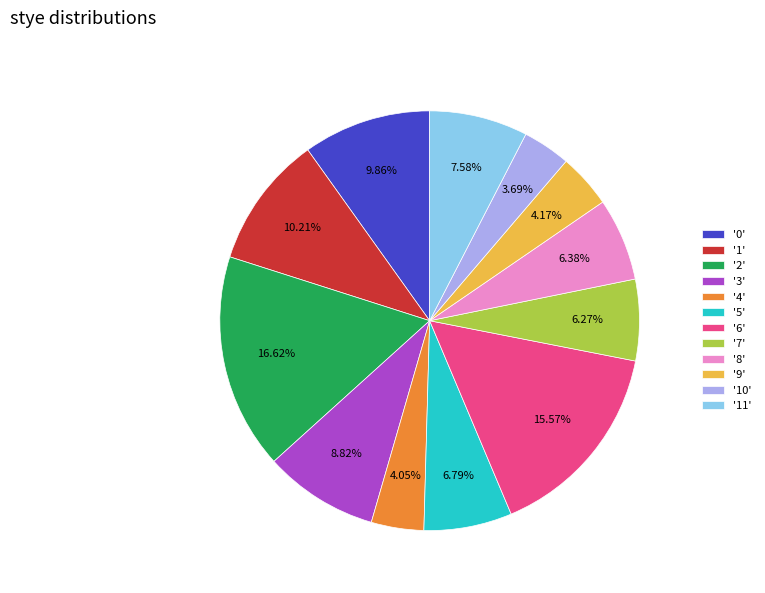

Which has a higher value, '10' or '7'?

'7'